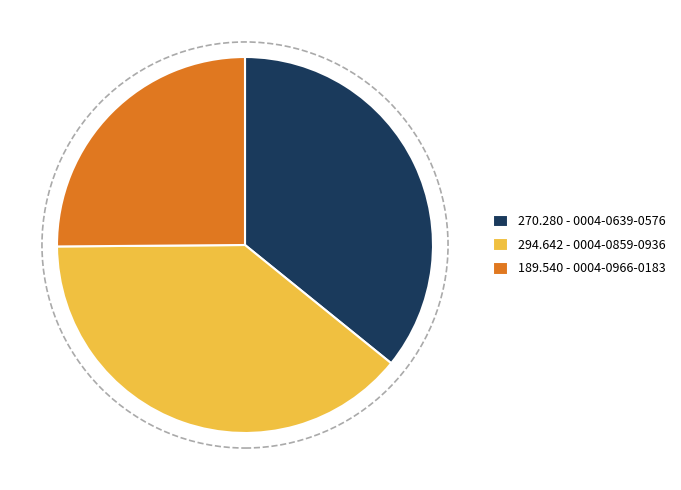

Rank the categories by value from highest to lowest.

294.642 - 0004-0859-0936, 270.280 - 0004-0639-0576, 189.540 - 0004-0966-0183